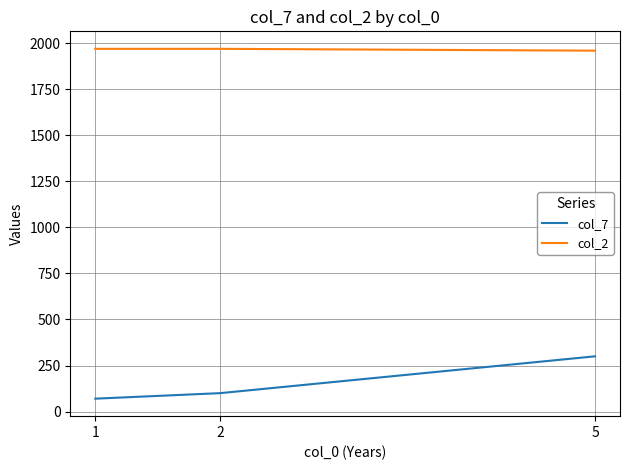

What is the maximum value shown in the chart?

1970